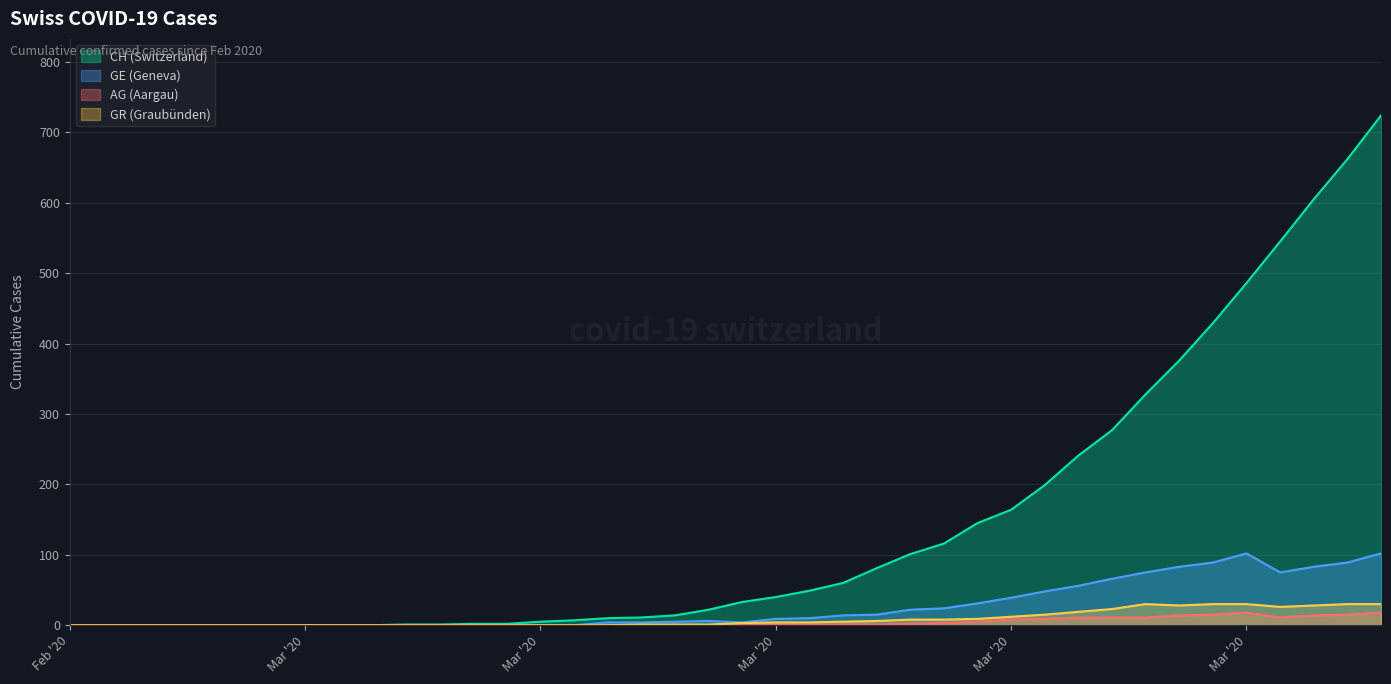

In AG, how many points are higher than both neighbors (excluding endpoints)?

1